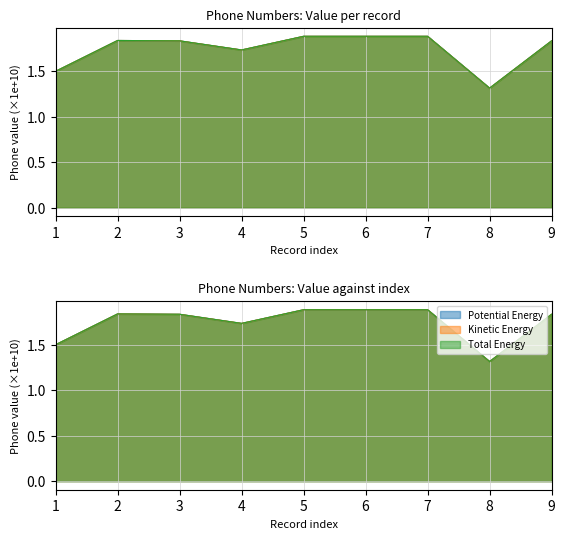

What is the average value of the Kinetic Energy series?

1.7